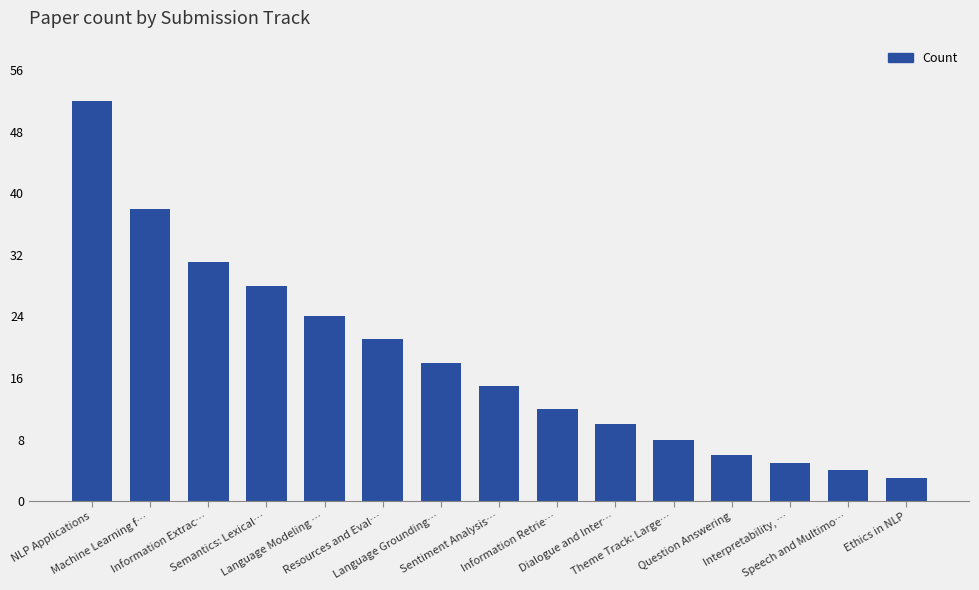

What is the ratio of the value at Ethics in NLP to the value at Language Modeling …?

0.1